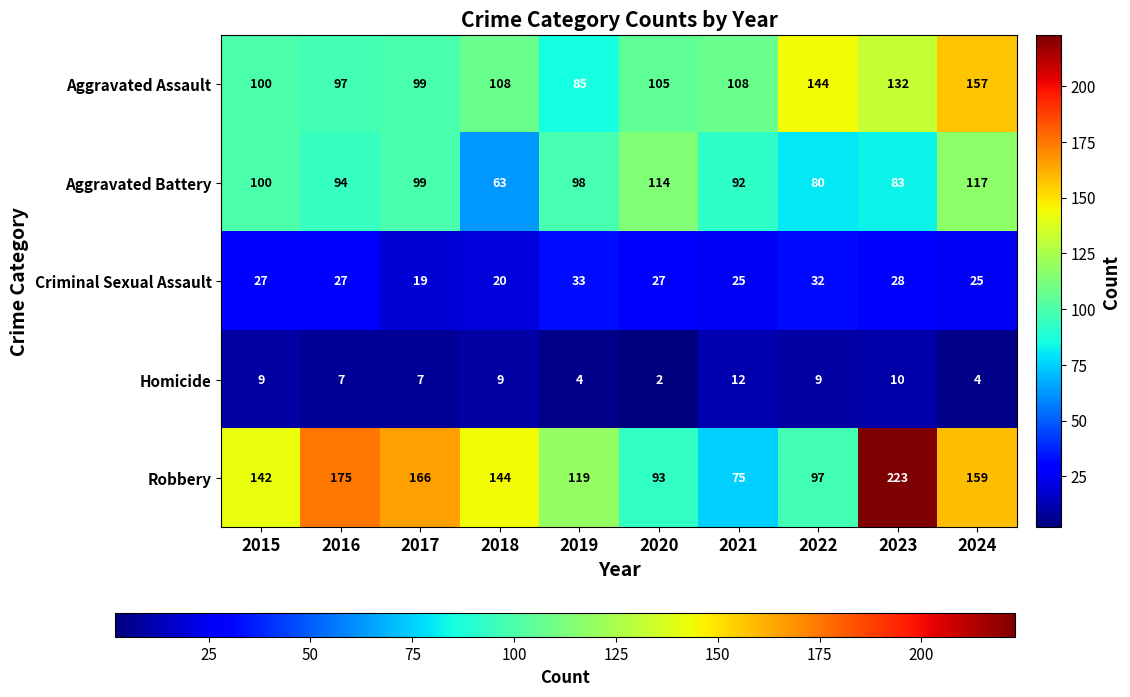

What is the difference between the second highest and minimum values in the Robbery series?

100